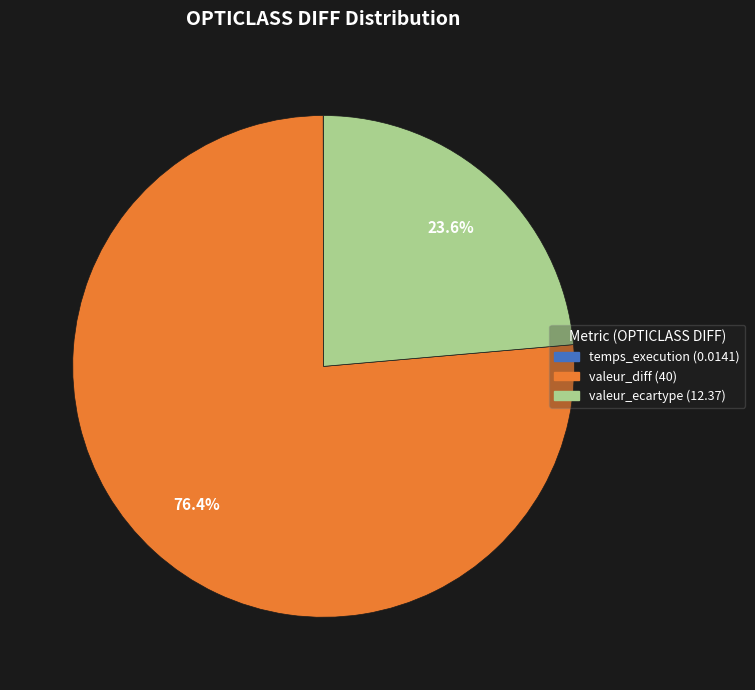

To the nearest percent, what is the average slice percentage?

33%